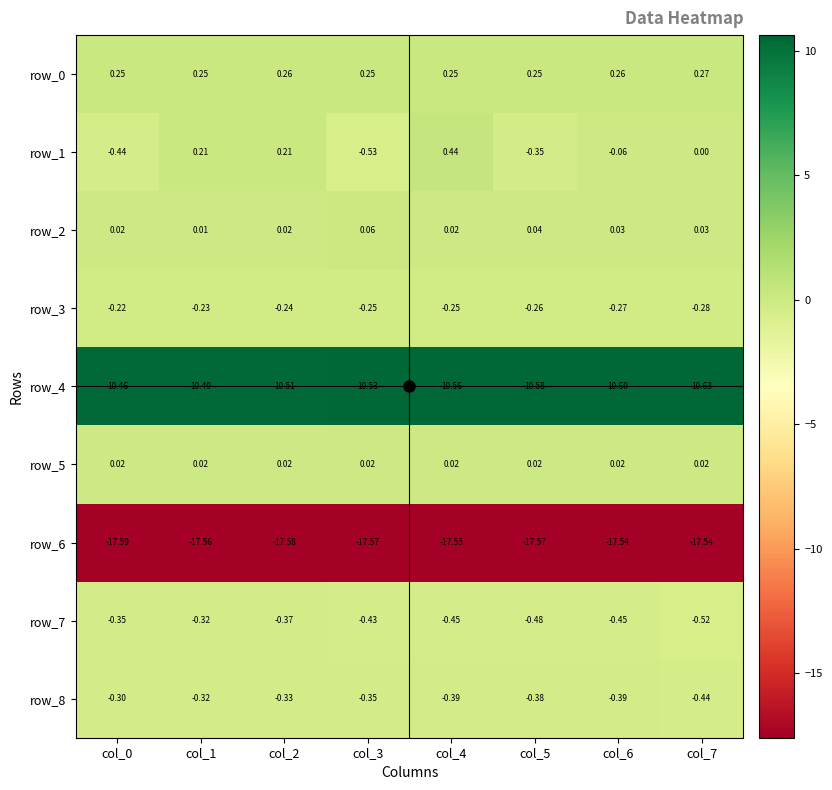

Is the value of row_2 at col_7 greater than the value of row_7 at col_0?

Yes